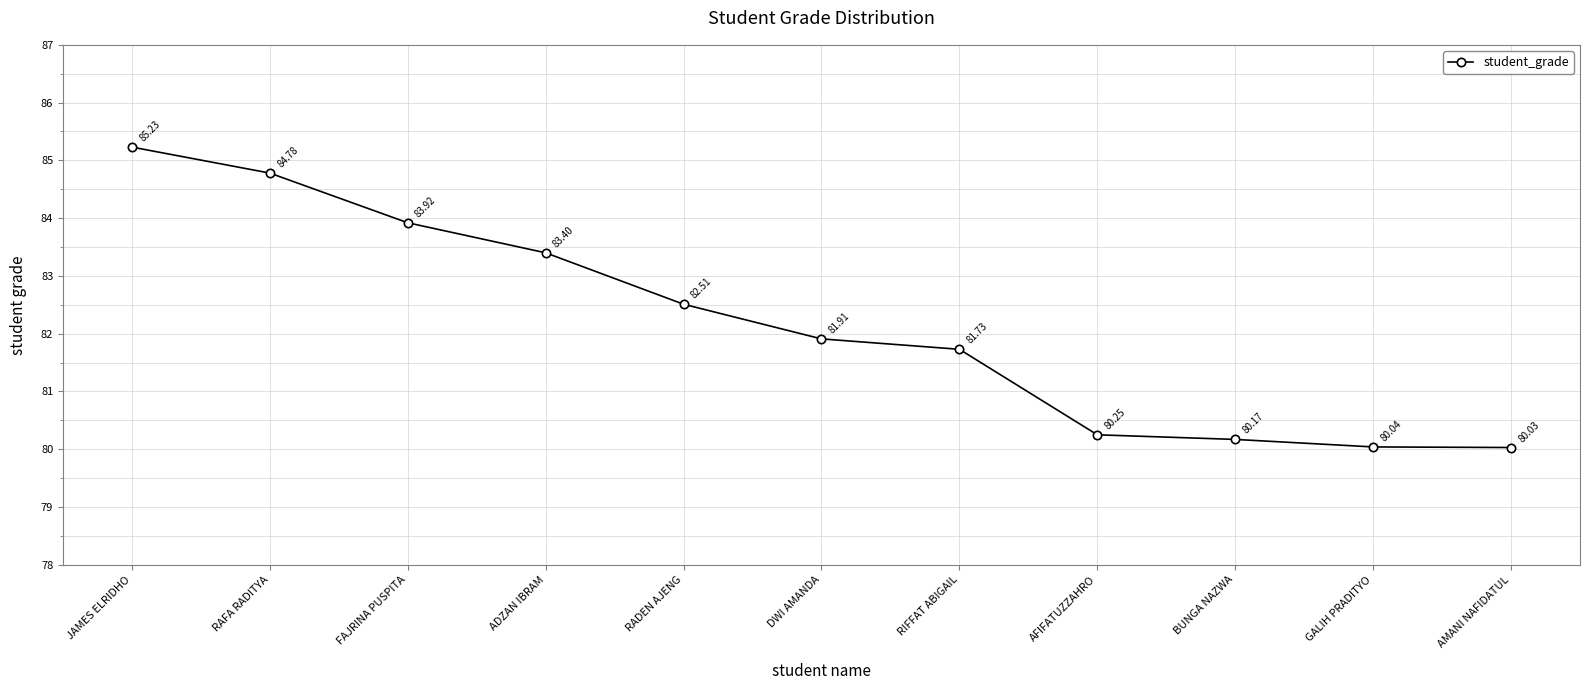

Which category has the lowest value across all series?

AMANI NAFIDATUL